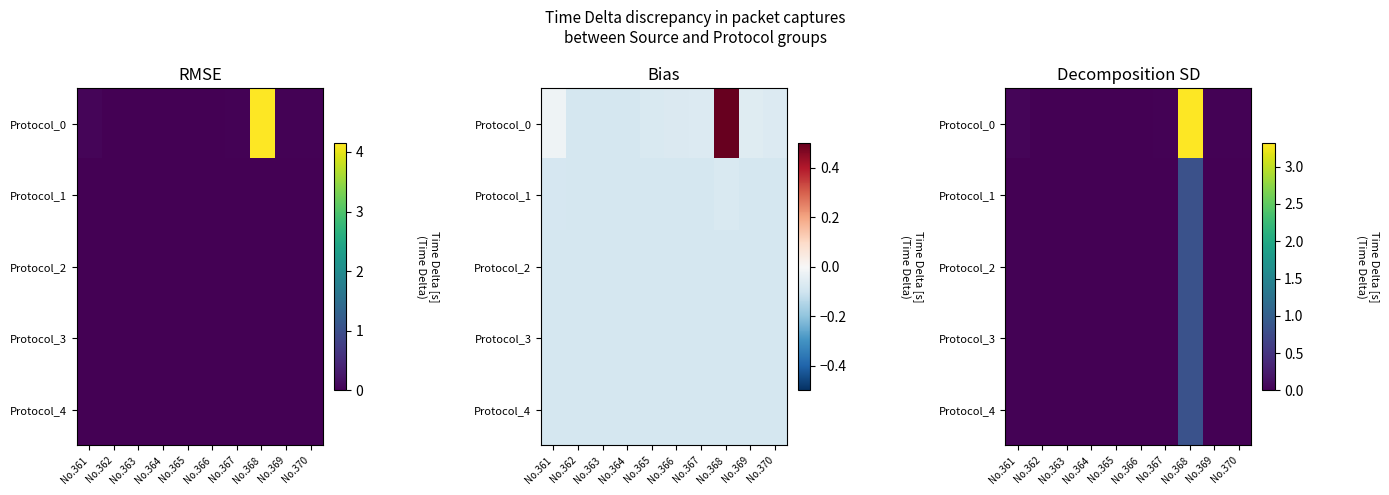

Which category has the highest value in the Protocol_0 series?

No.368